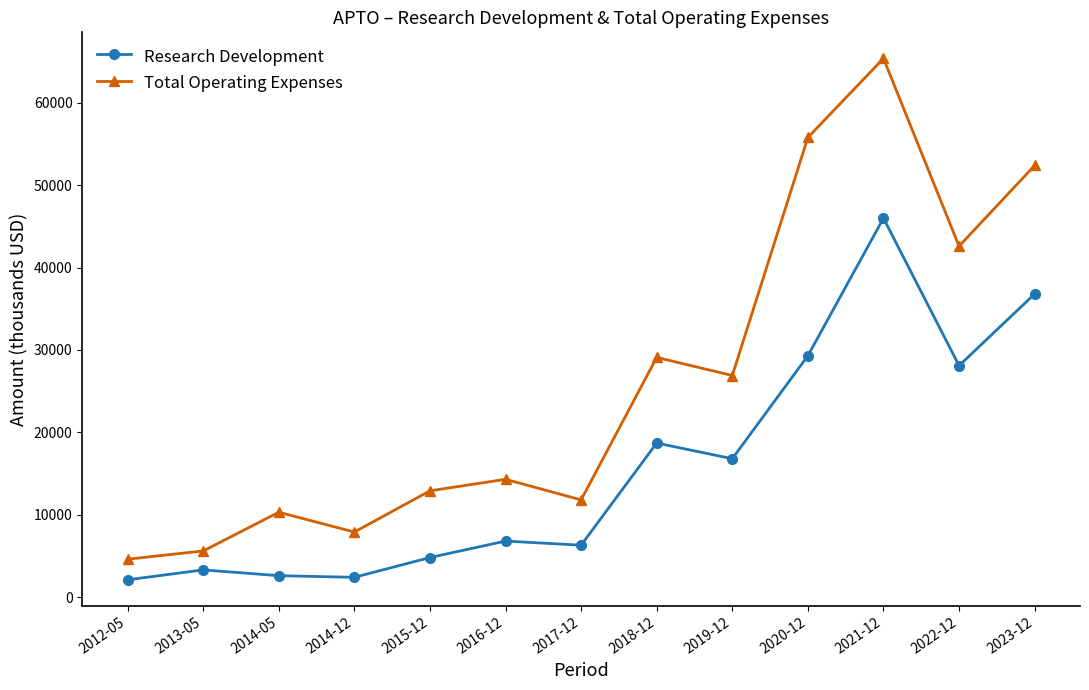

Where is Research Development nearest to the value 24050?

2022-12